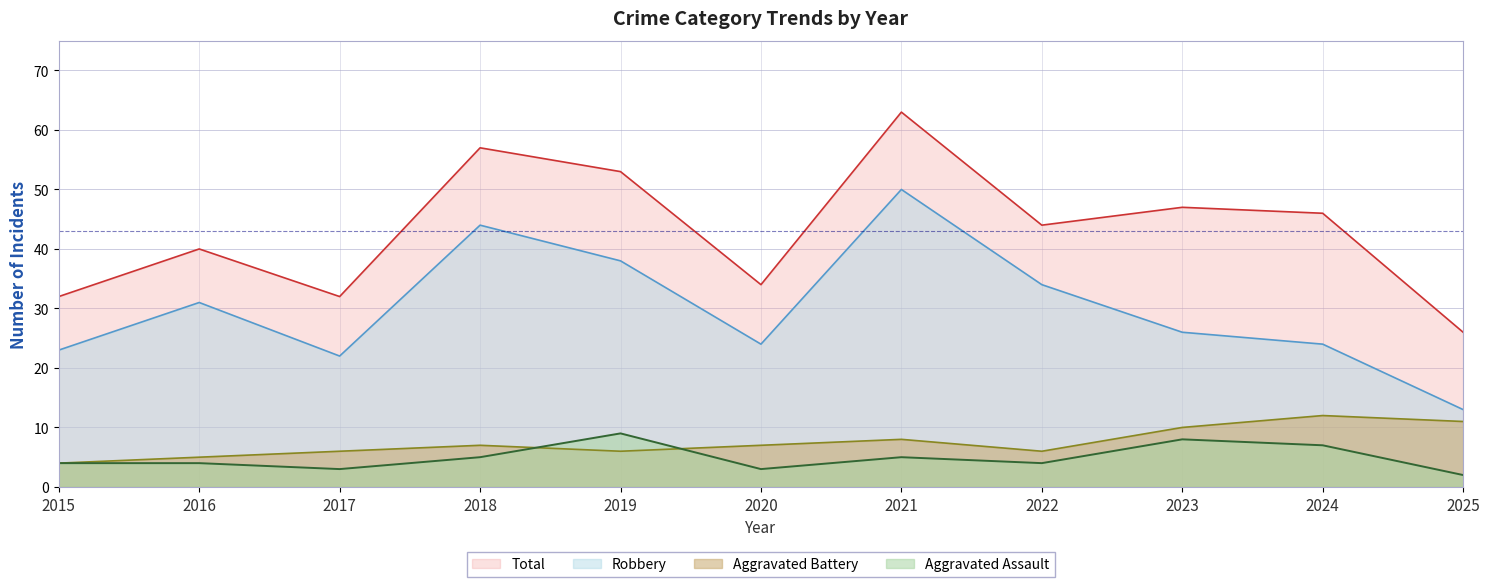

The value of Aggravated Assault at 2017 is 3. True or false?

True